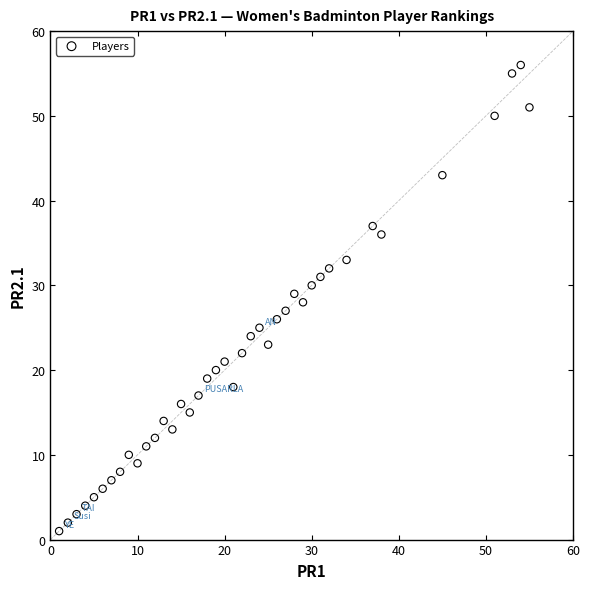

What is the range of Y values (max minus min)?

55